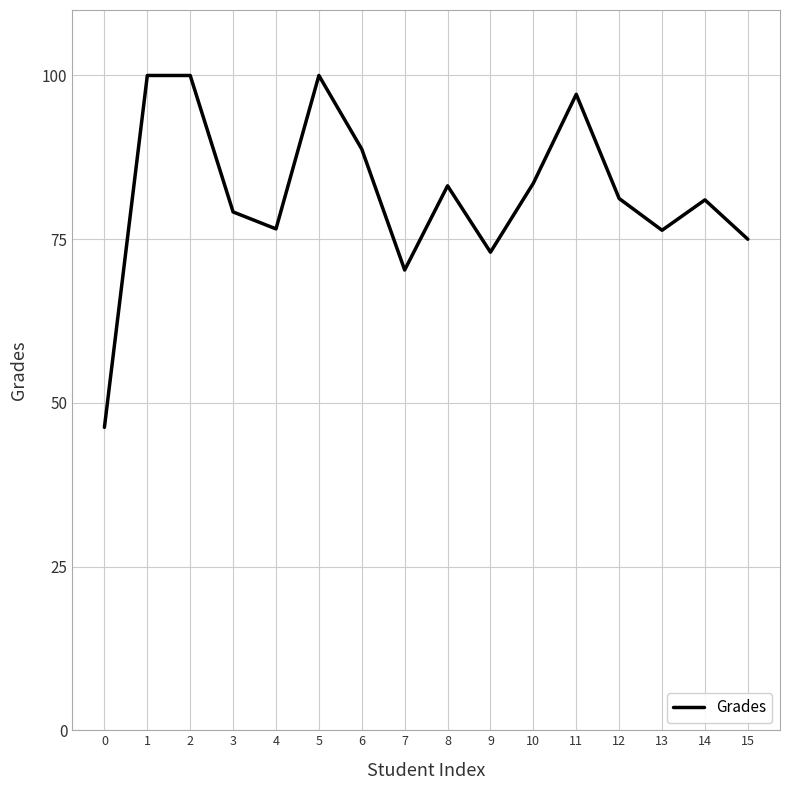

How many distinct data groups are displayed?

1